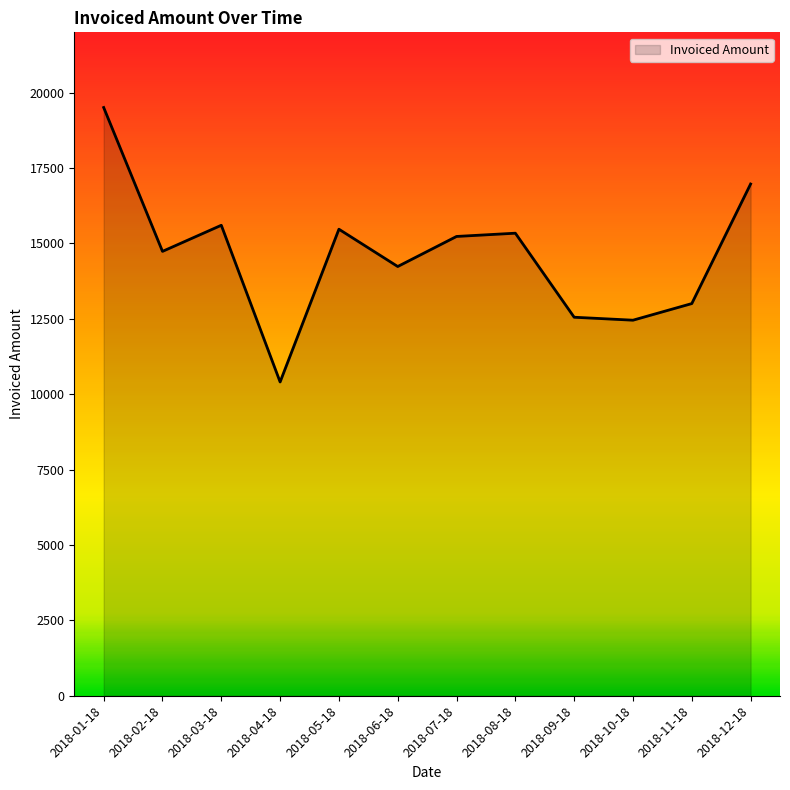

What is the greatest value displayed?

19507